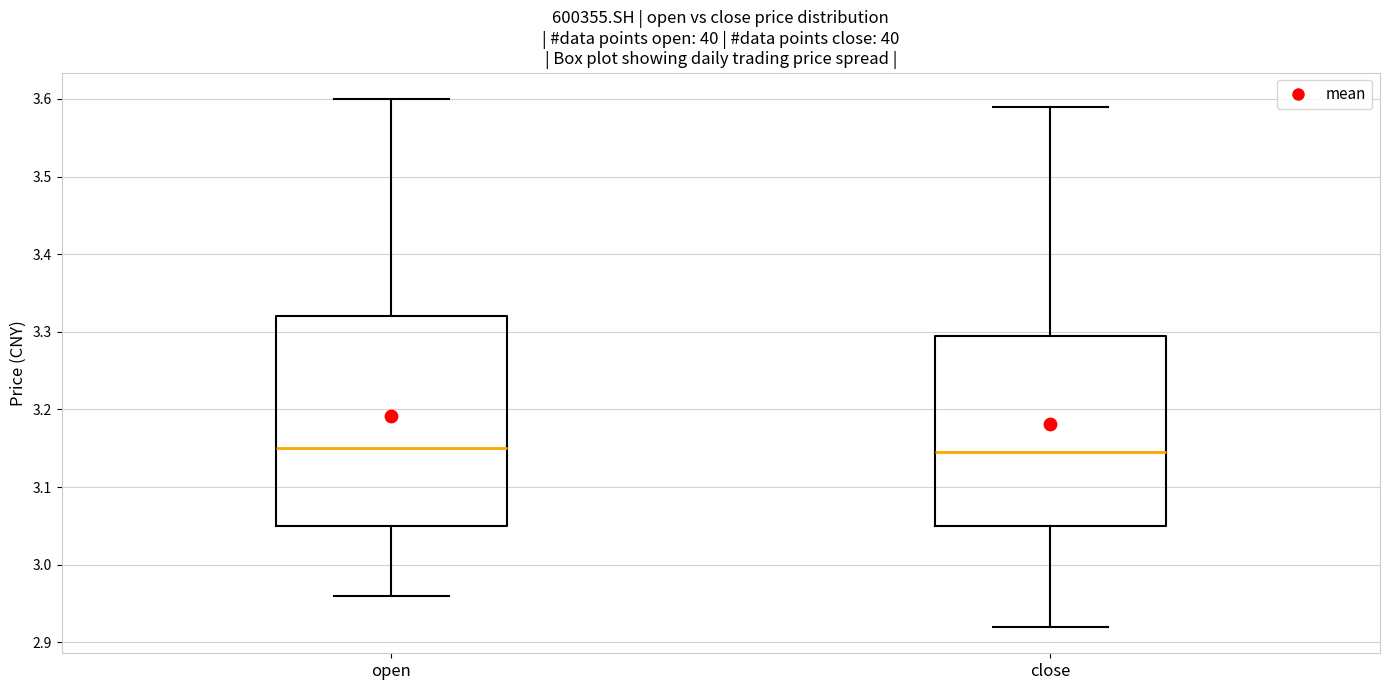

Reading left to right, transcribe this box plot: for each box, give where its median line is, the range the box spans, and where its two whiskers end, as read against the y-axis. The values are not printed on the chart, so give them approximately, as read against the axis.

open: median 3.15, box 3.05 to 3.32, whiskers 2.96 to 3.60
close: median 3.15, box 3.05 to 3.30, whiskers 2.92 to 3.59